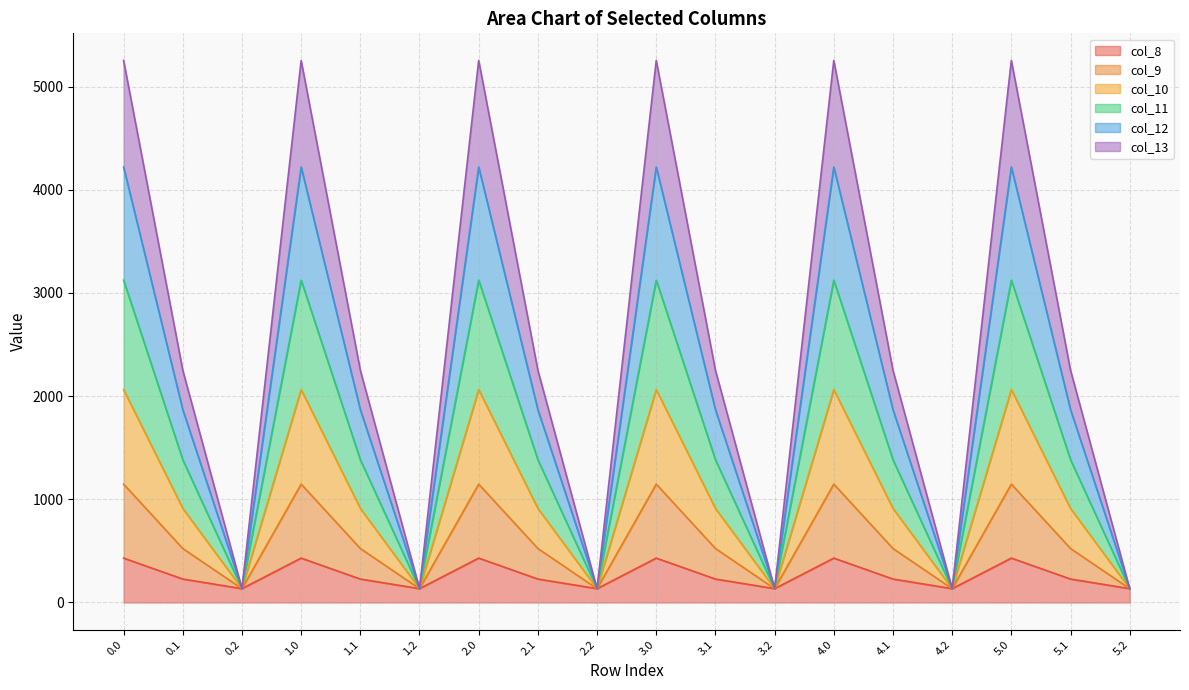

What are all the series names shown in the legend?

col_8, col_9, col_10, col_11, col_12, col_13